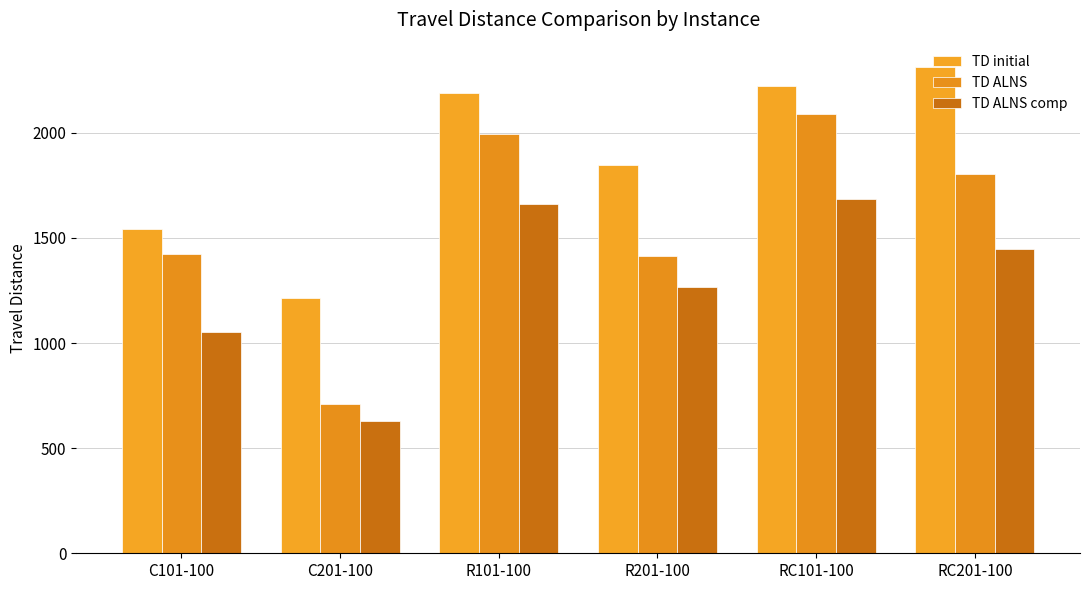

List the series in order of their overall mean, highest first.

TD initial, TD ALNS, TD ALNS comp